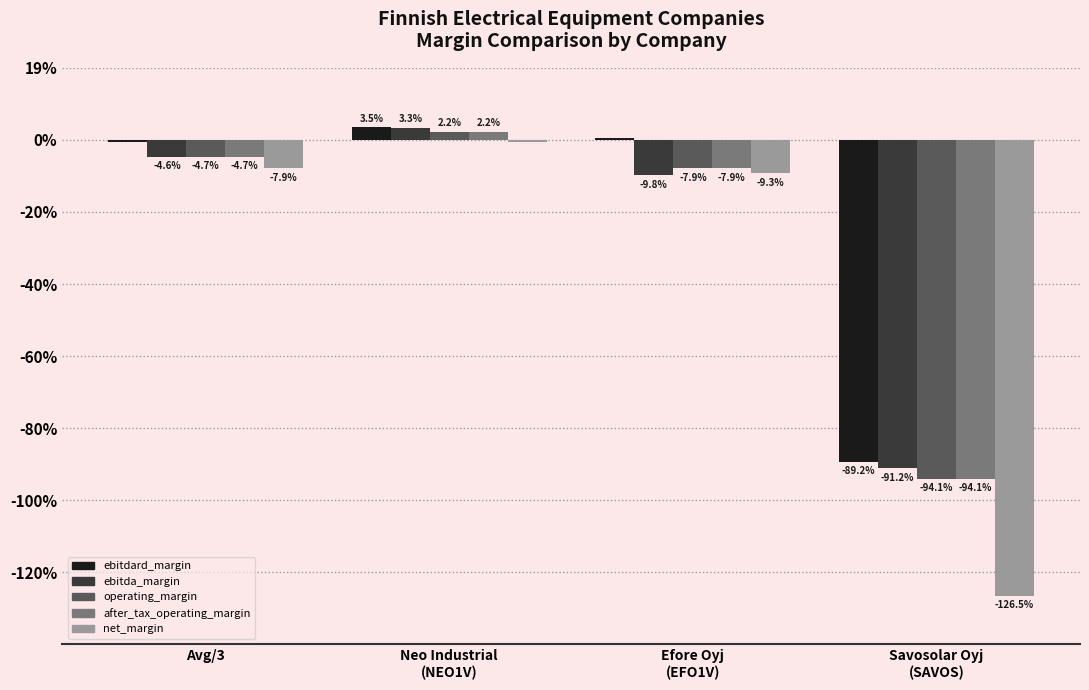

List the labels in order of ebitda_margin value, largest first.

Neo Industrial
(NEO1V), Avg/3, Efore Oyj
(EFO1V), Savosolar Oyj
(SAVOS)